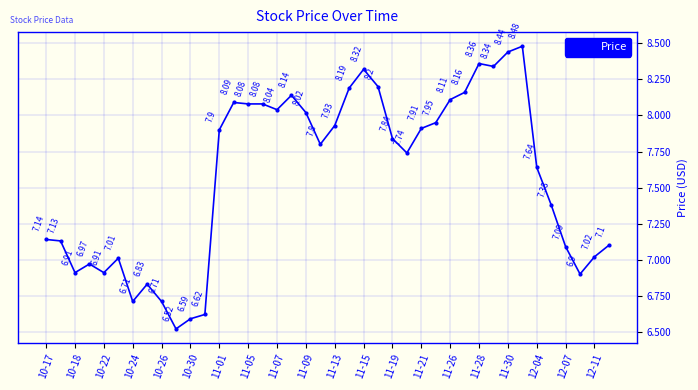

True or false: the data has more than 2 interior local peaks.

True